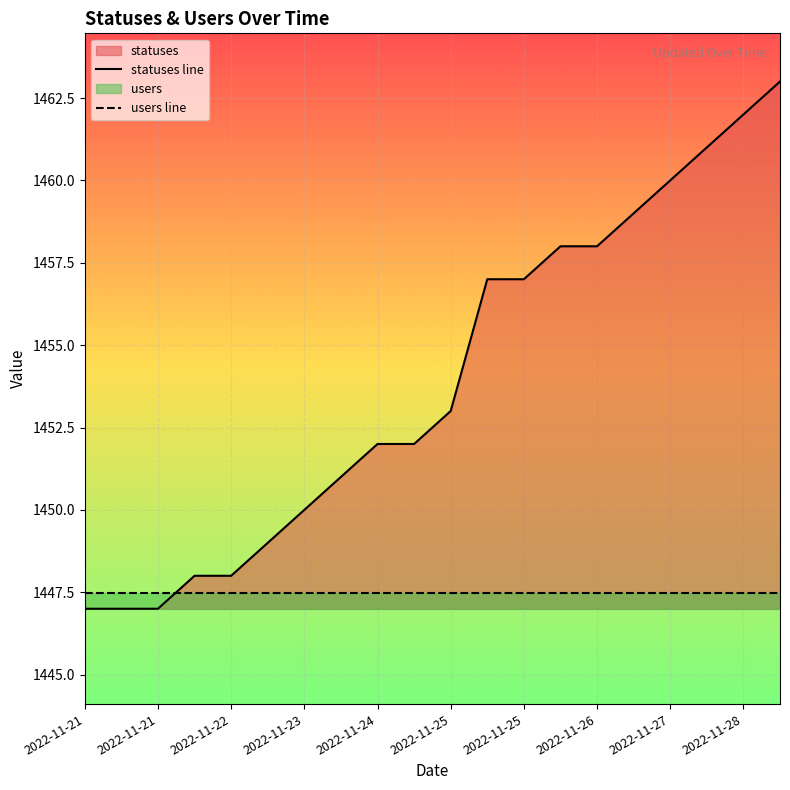

What is the sum of the users line values at 2022-11-25 and 18?

2895.0